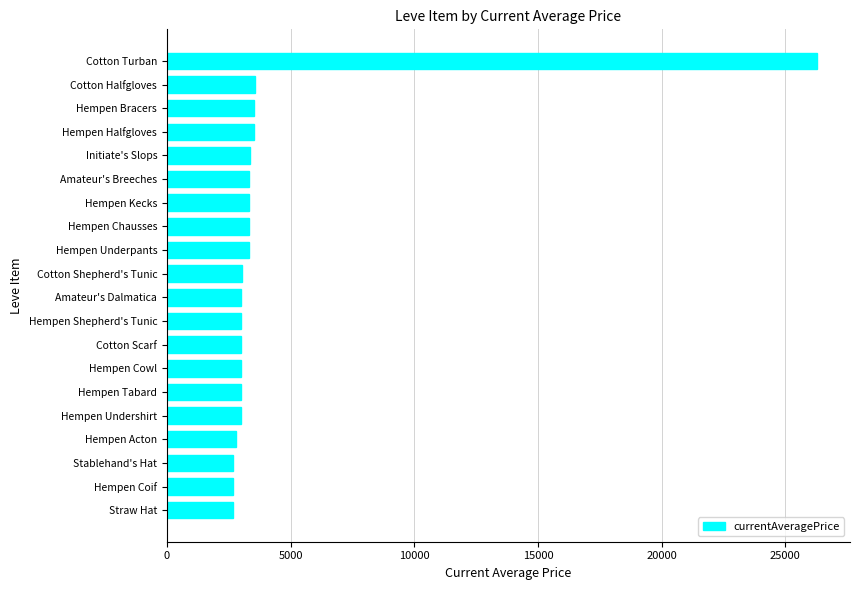

What is the minimum value shown in the chart?

2658